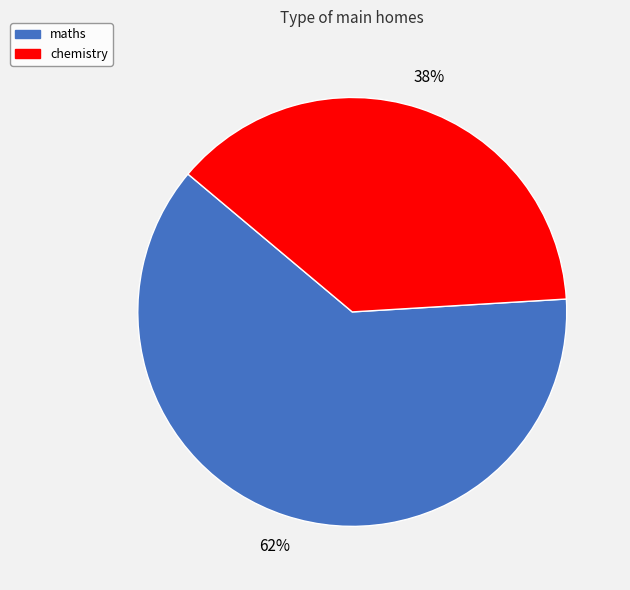

To the nearest percent, what portion does chemistry represent?

38%